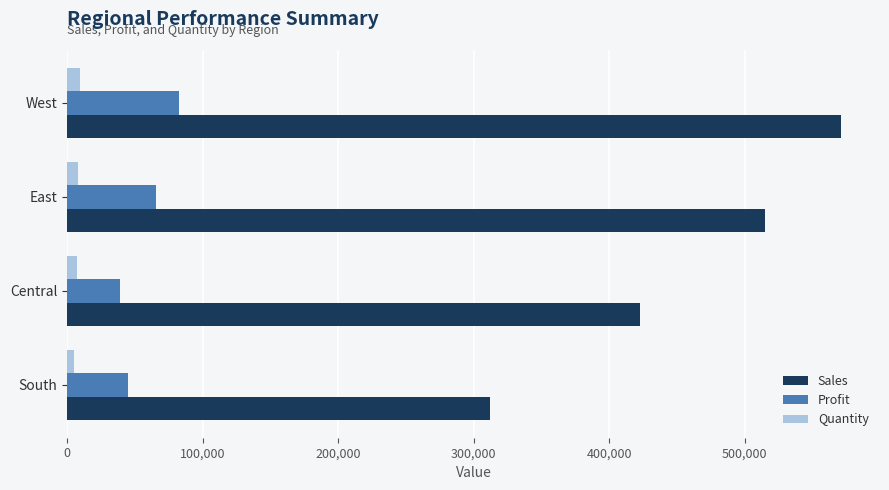

Count the number of categories in the chart.

4